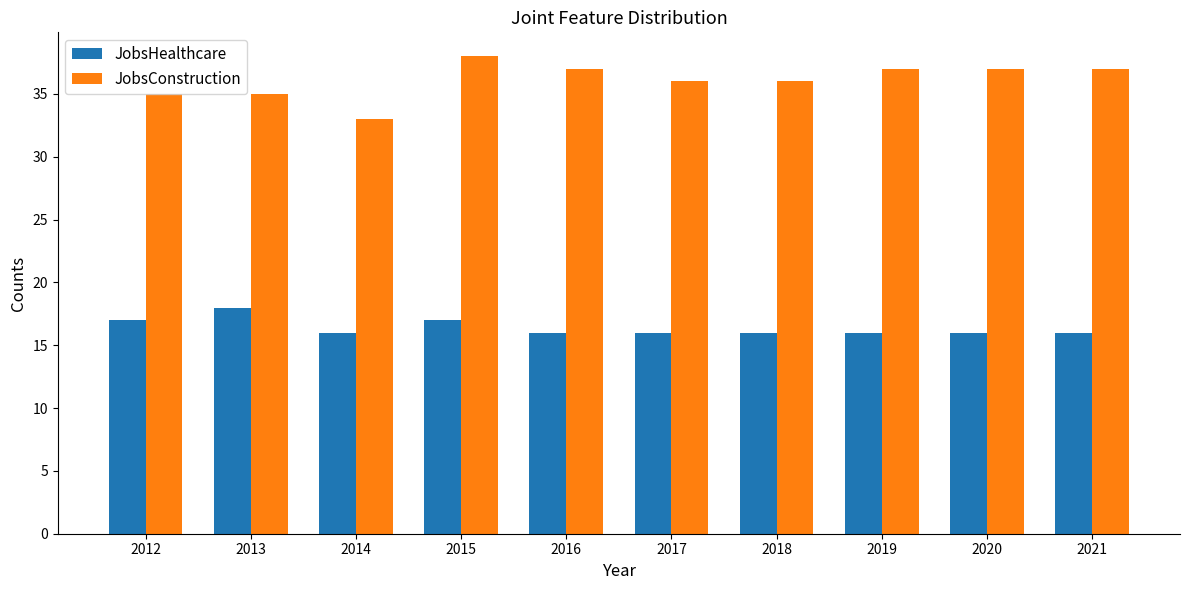

At which label does JobsHealthcare reach its peak?

2013